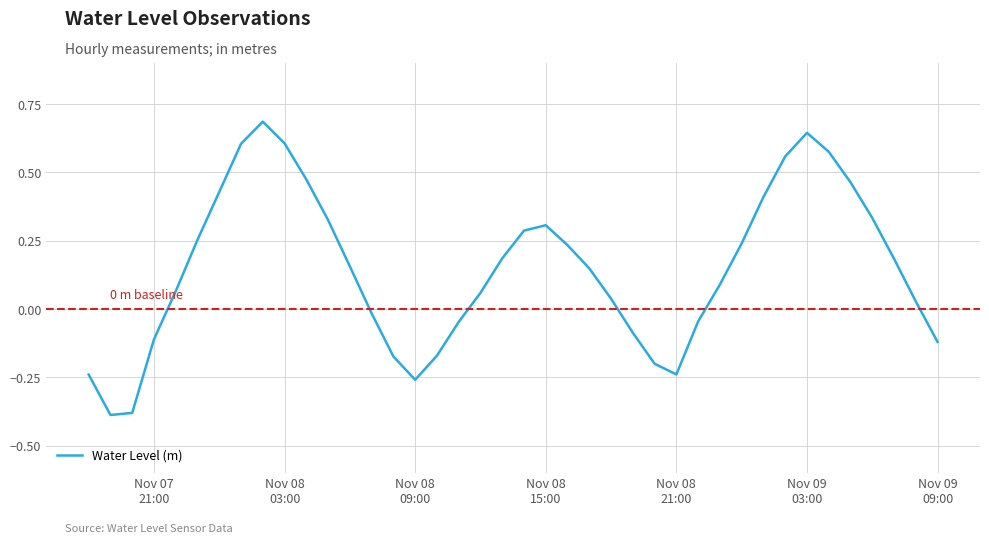

How many lines are shown in the chart?

1